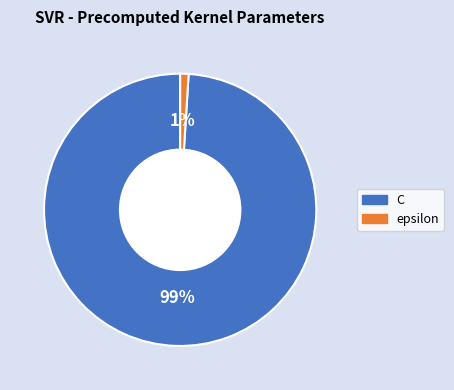

To the nearest percent, what is the difference between the largest and smallest slice percentages?

98%